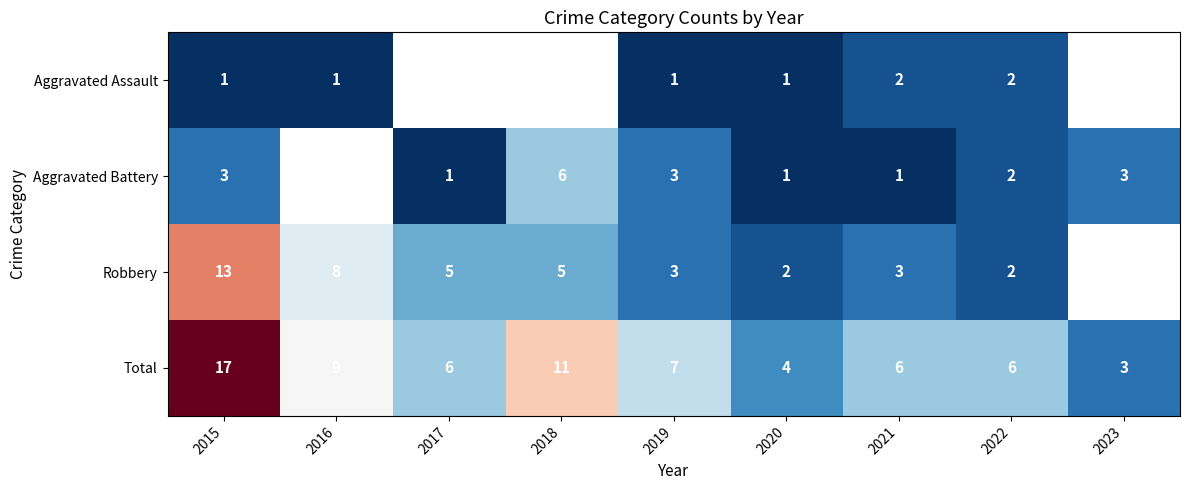

The Robbery series shows 3 at 2019. True or false?

True